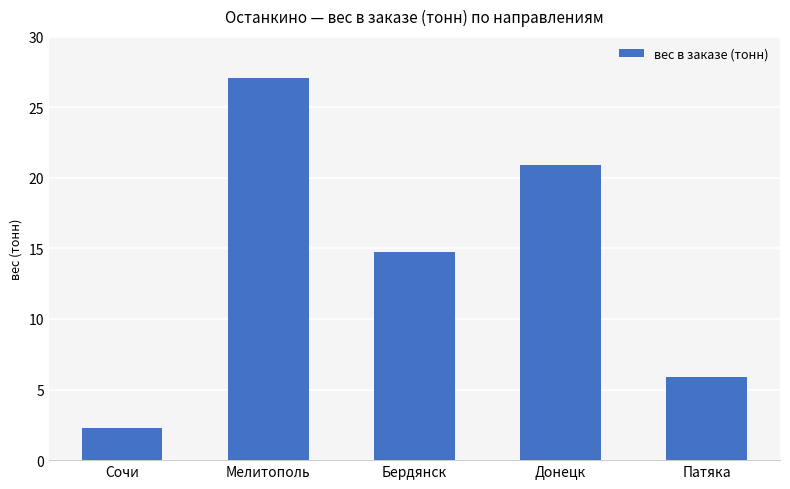

List the labels in order of value, largest first.

Мелитополь, Донецк, Бердянск, Патяка, Сочи